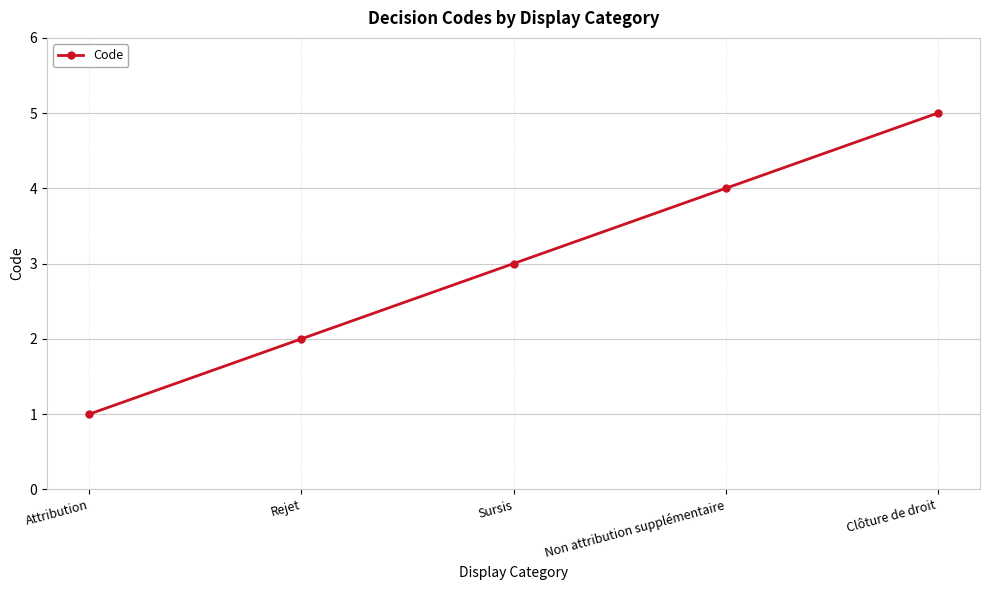

Reading right to left, transcribe all the data shown in this chart.

5	4	3	2	1